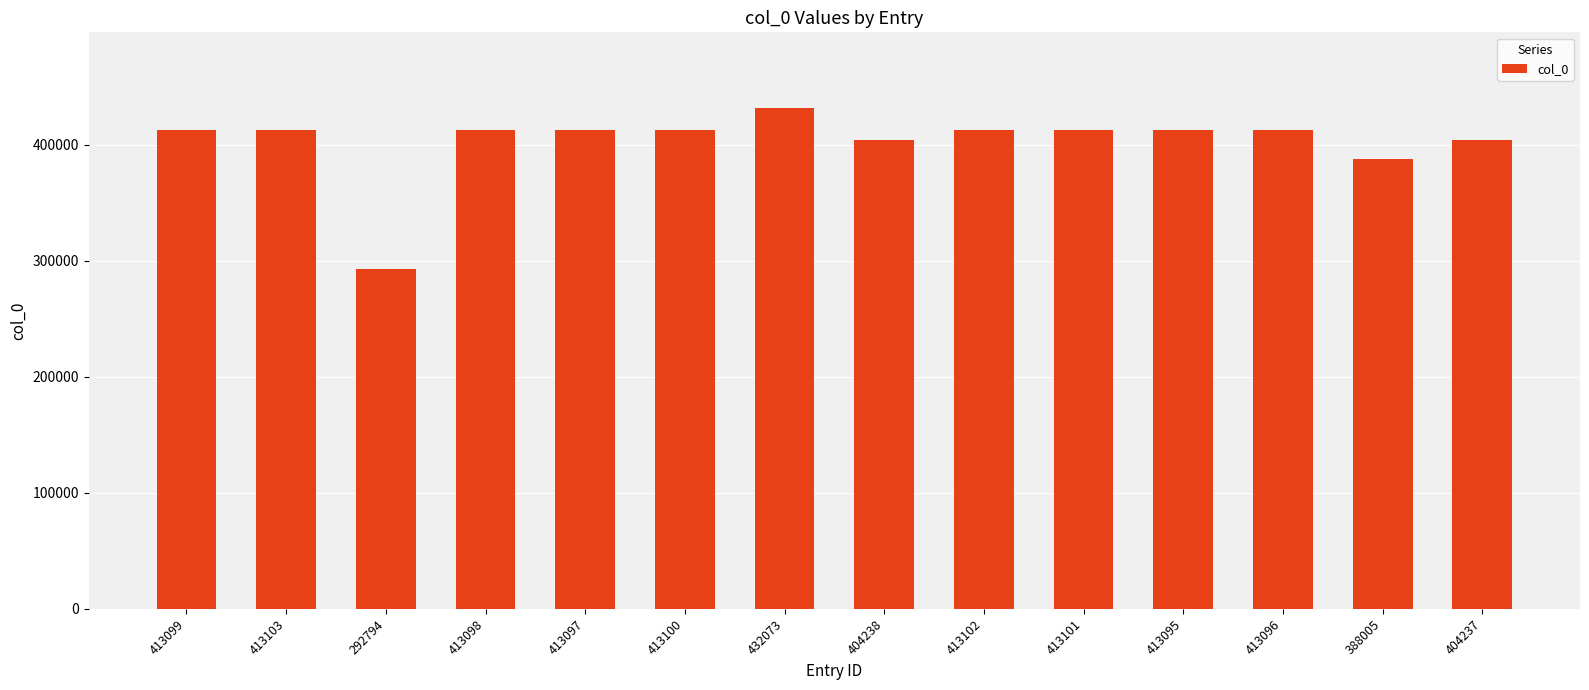

At which label does the data first exceed 413098?

413099